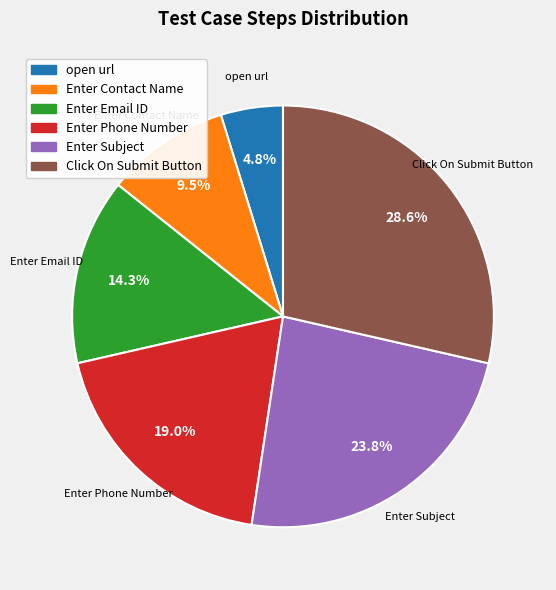

Which category has the smallest portion of the pie?

open url